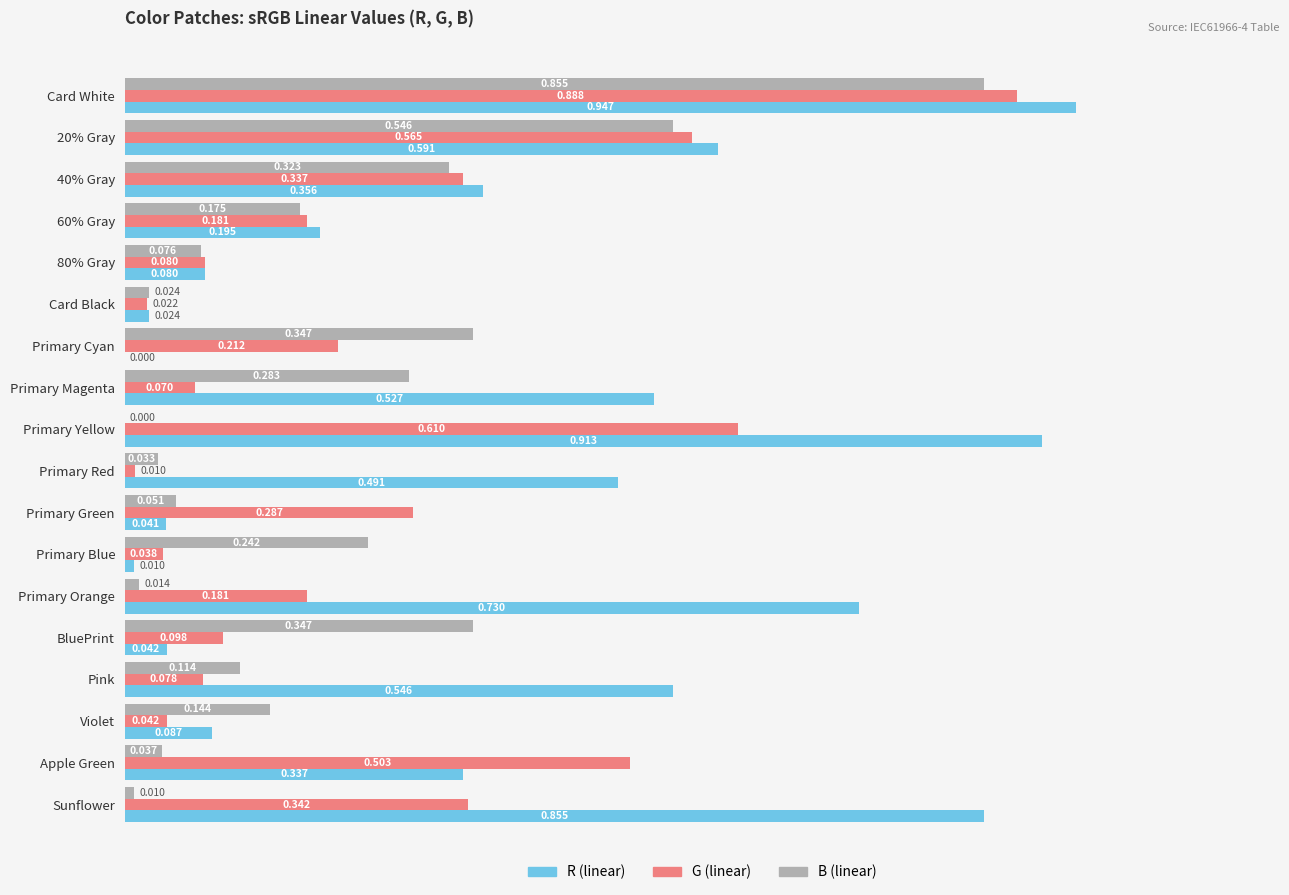

Which category has the highest value across all series?

Card White